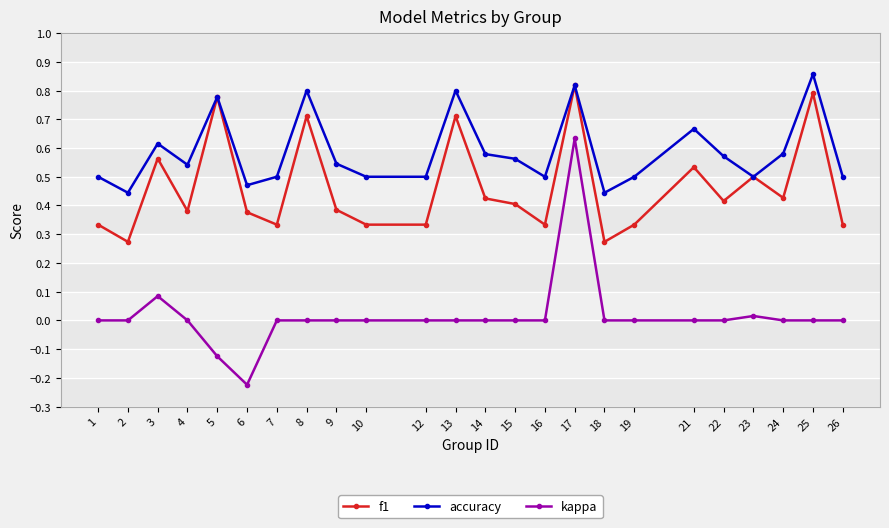

Which series has the widest spread of values?

kappa